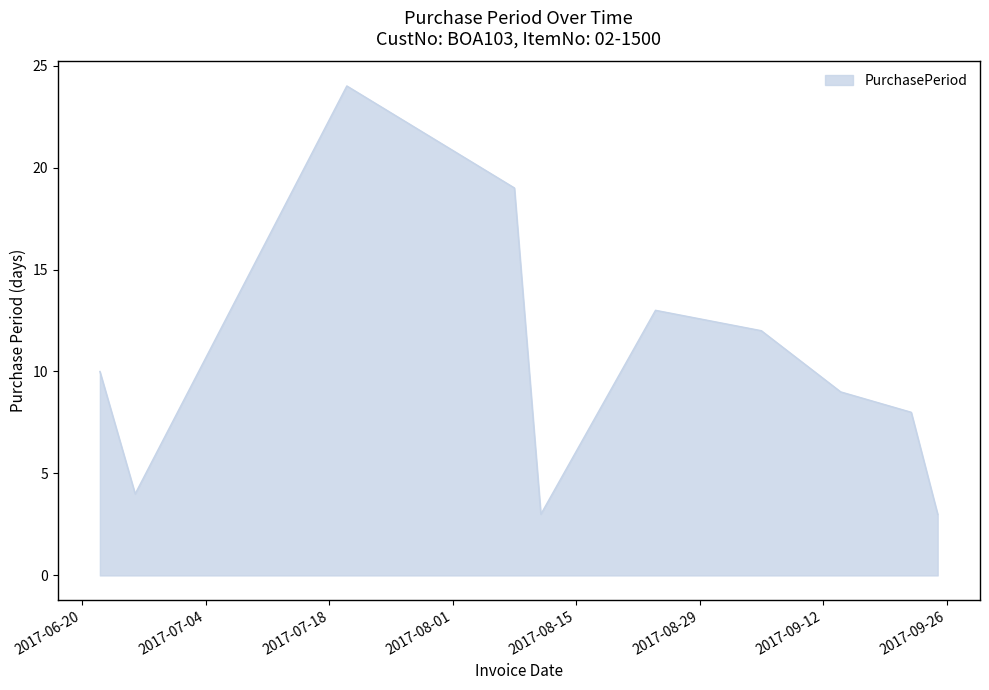

What is the difference between the maximum and minimum values?

21